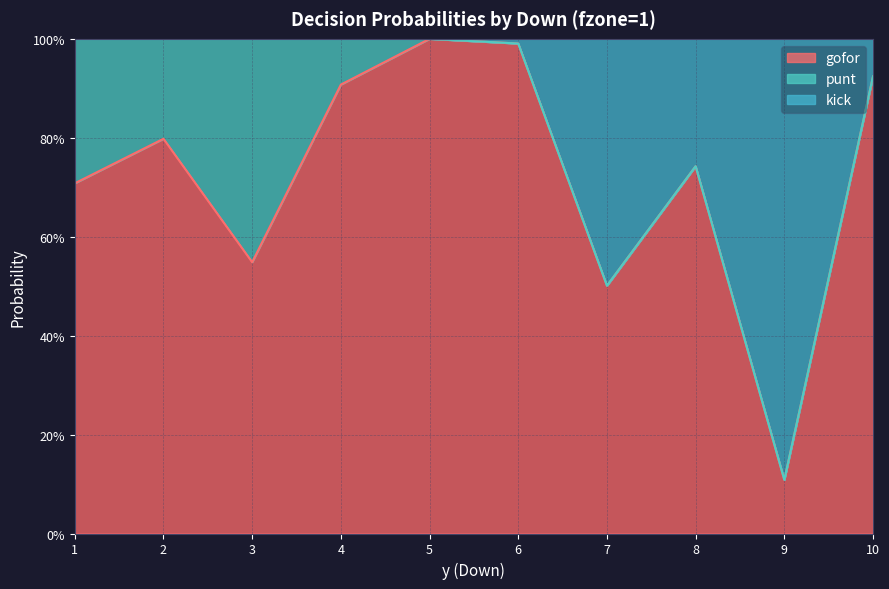

Does the chart have visible grid lines?

Yes